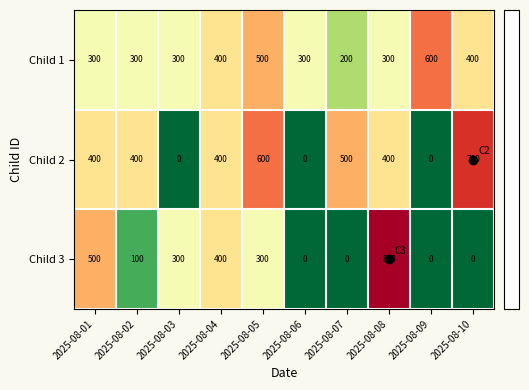

How many series are shown in this chart?

3